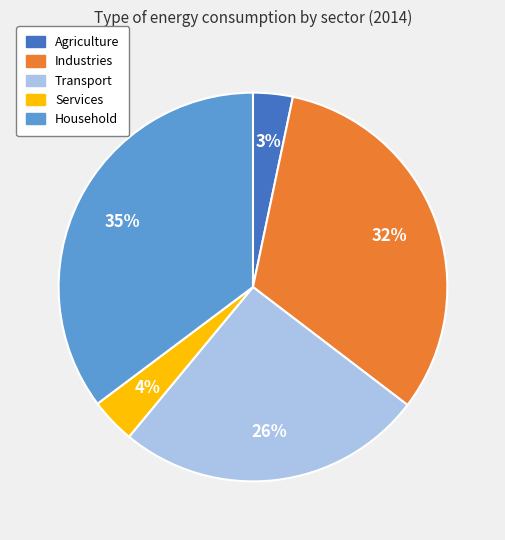

To the nearest percent, what is the average slice percentage?

20%